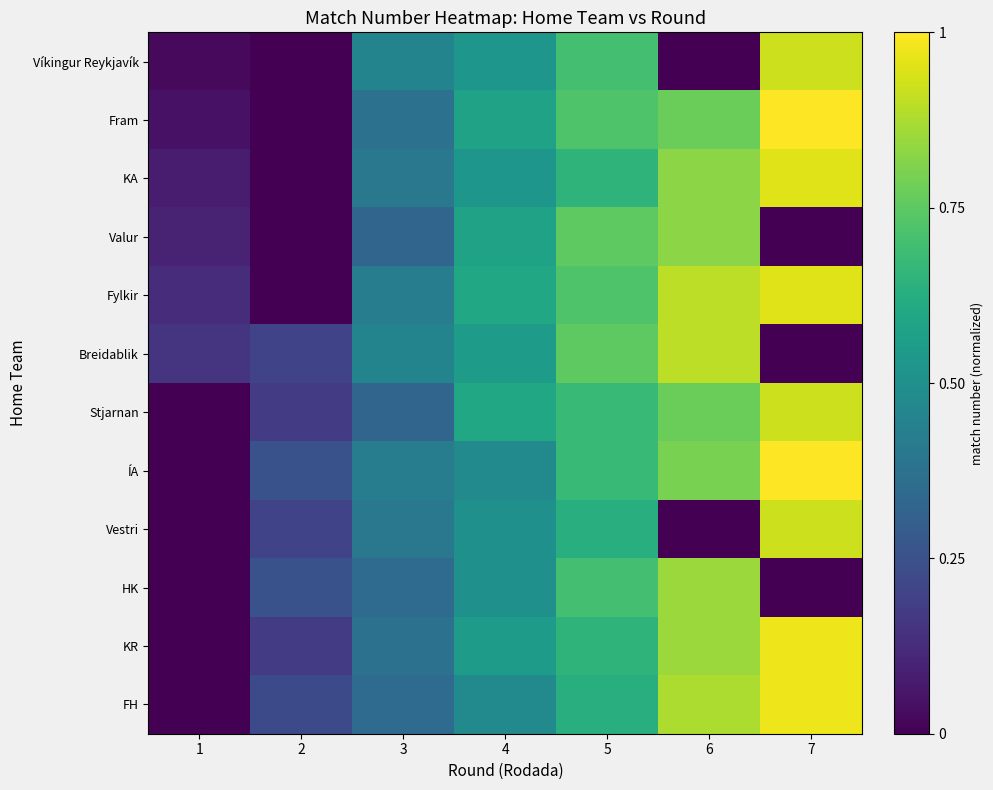

What is the greatest value displayed?

1.0